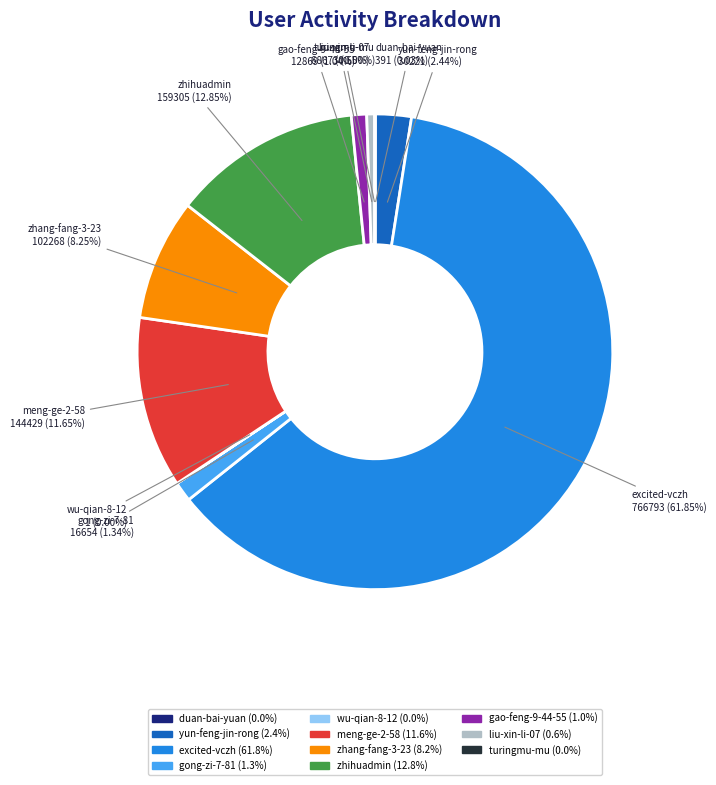

Is excited-vczh the majority of the pie?

Yes